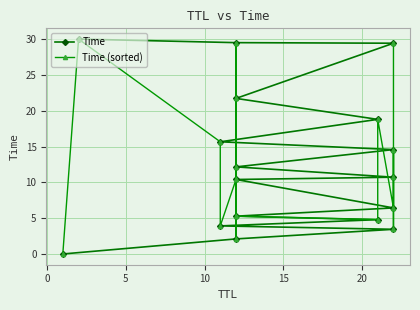

What is the sum of all Time values?

218.9